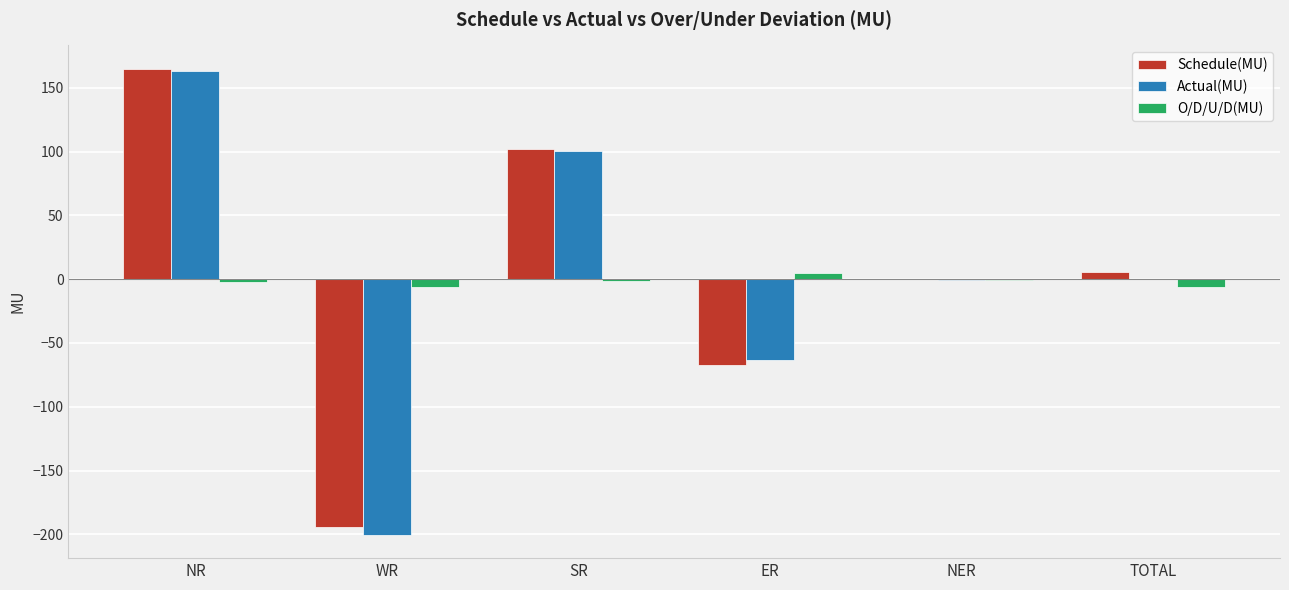

What is the average value of the Schedule(MU) series?

2.0